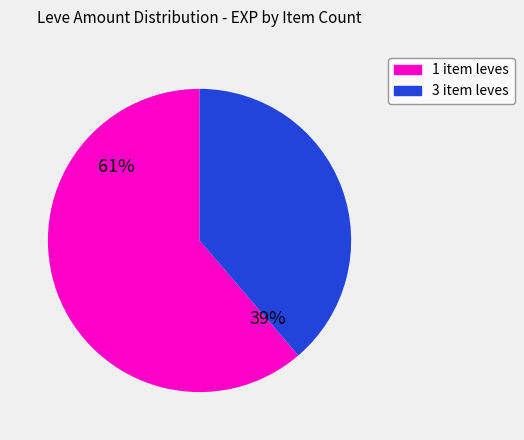

Which slice is the largest?

1